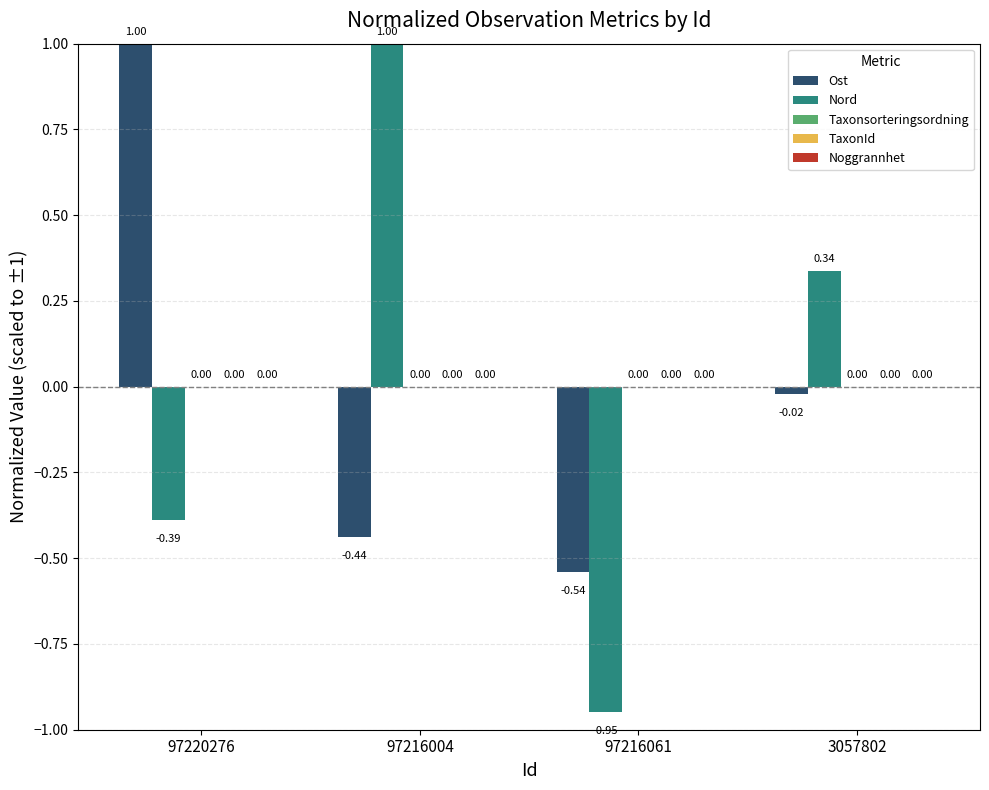

Is the value of Ost at 97220276 greater than the value of Nord at 3057802?

Yes